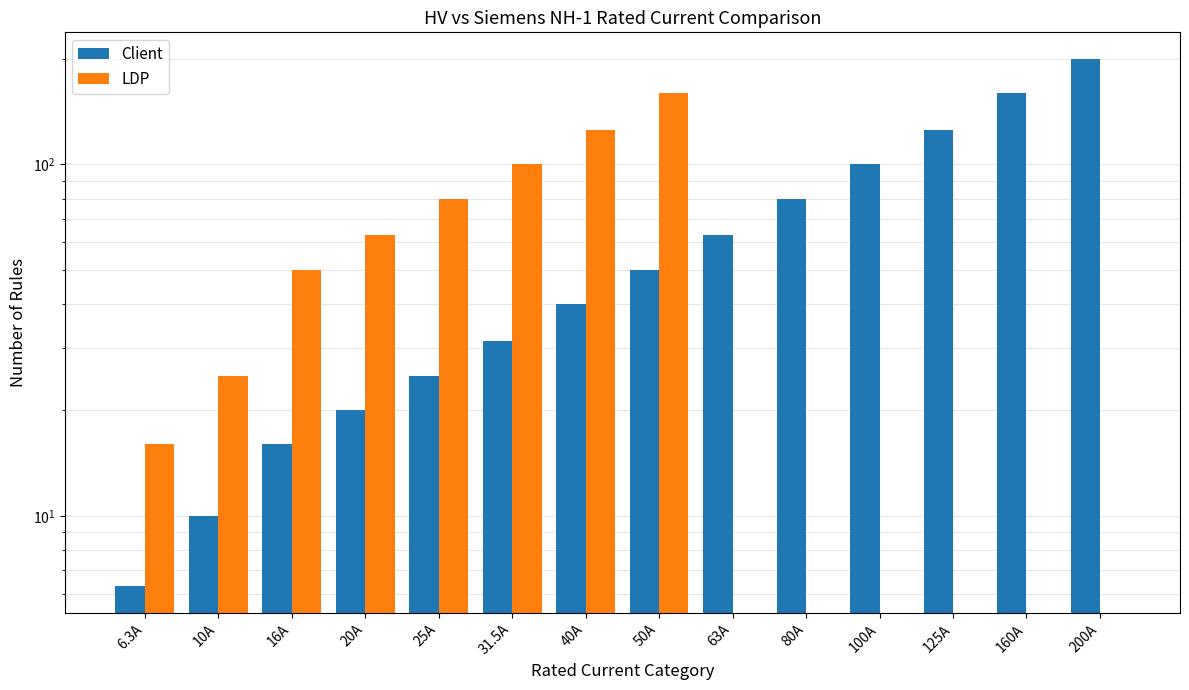

How many groups of bars are there?

14